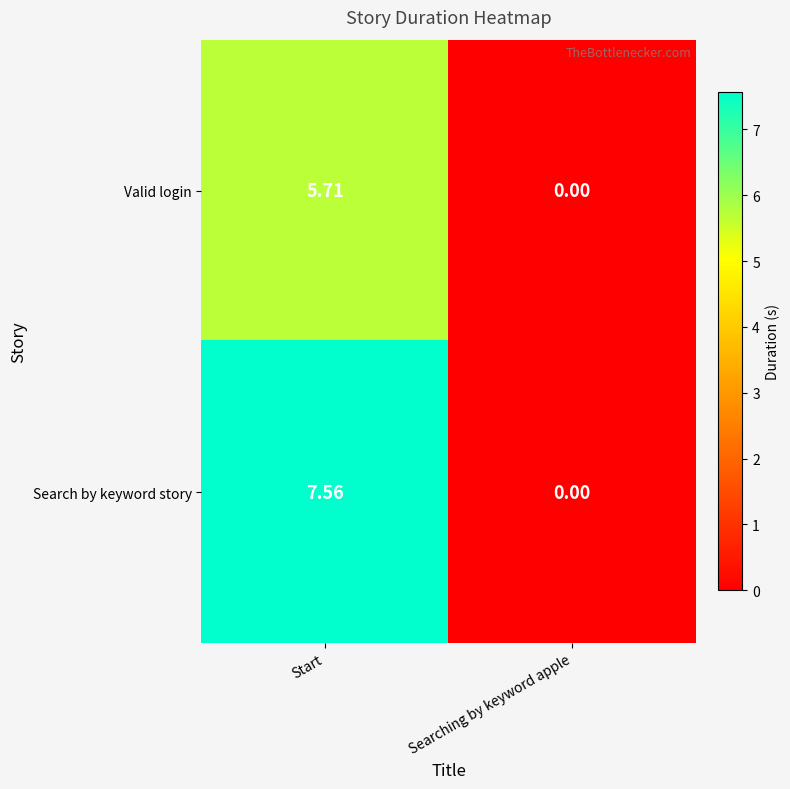

Which series has the largest range (max minus min)?

Search by keyword story